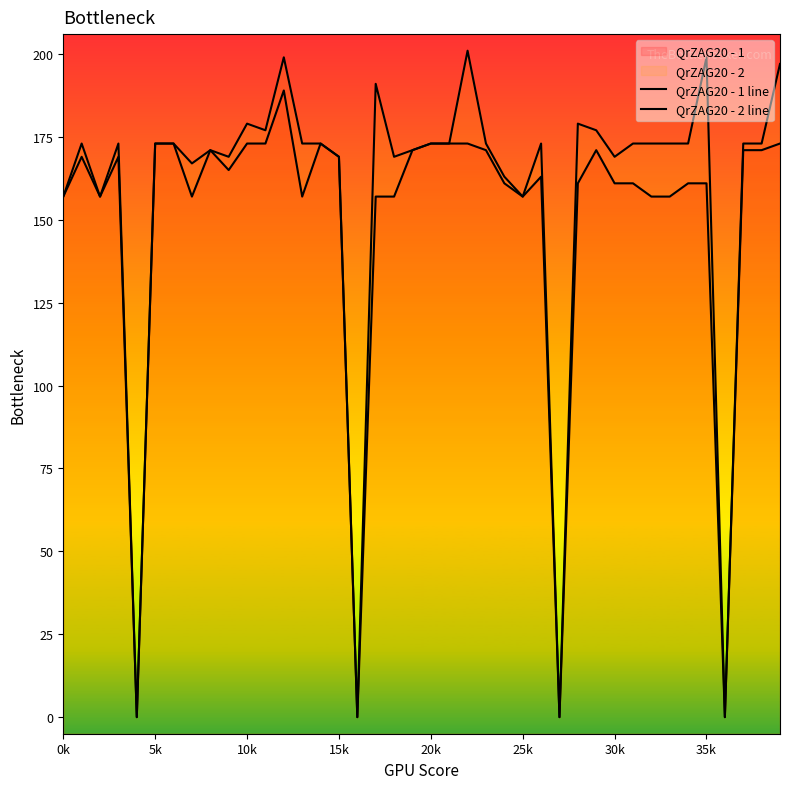

Reading right to left, list all the values displayed in this chart.

QrZAG20 - 1 line: 173	171	171	0	161	161	157	157	161	161	171	161	0	163	157	161	171	173	173	173	171	157	157	0	169	173	157	189	173	173	165	171	157	173	173	0	169	157	169	157
QrZAG20 - 2 line: 197	173	173	0	199	173	173	173	173	169	177	179	0	173	157	163	173	201	173	173	171	169	191	0	169	173	173	199	177	179	169	171	167	173	173	0	173	157	173	157